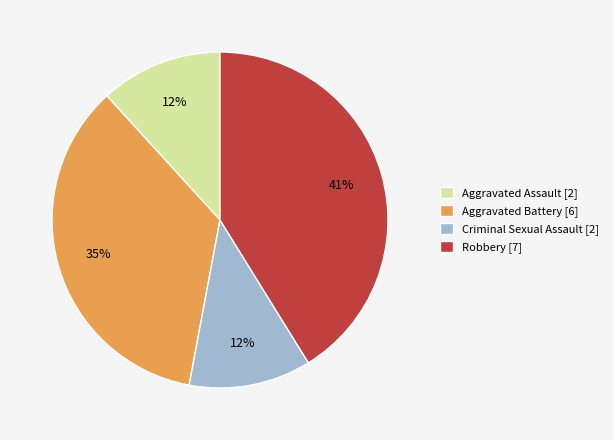

Is the sum of Aggravated Battery [6] and Aggravated Assault [2] greater than half?

No